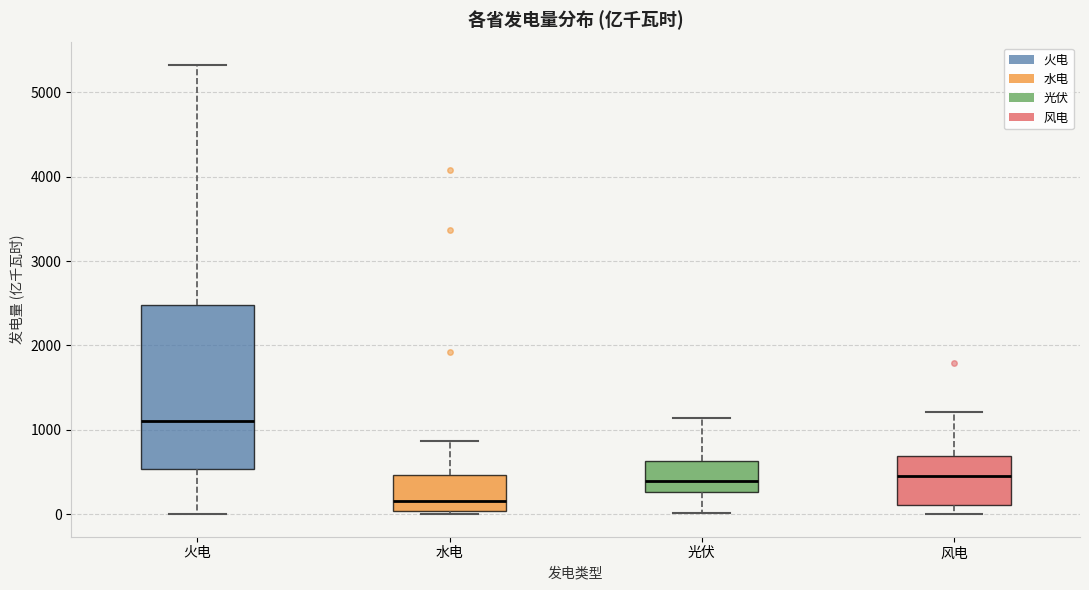

Reading left to right, transcribe this box plot: for each box, give where its median line is, the range the box spans, and where its two whiskers end, as read against the y-axis. The values are not printed on the chart, so give them approximately, as read against the axis.

火电: median 1100, box 500 to 2500, whiskers 0 to 5300
水电: median 200, box 0 to 500, whiskers 0 (just below the box's lower edge) to 900
光伏: median 400, box 300 to 600, whiskers 0 to 1100
风电: median 500, box 100 to 700, whiskers 0 to 1200